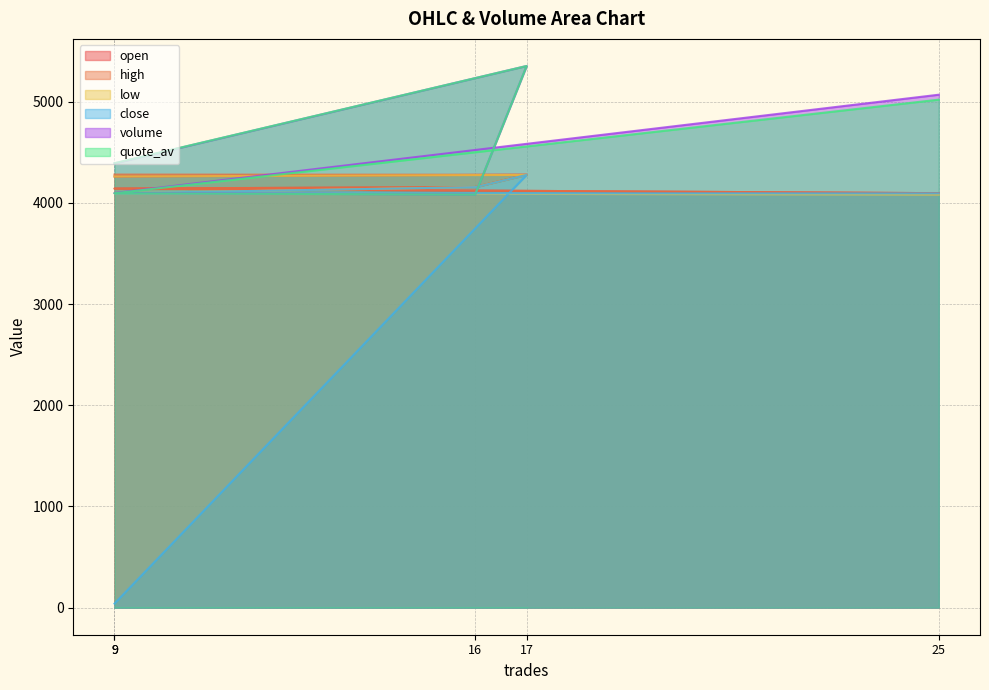

How many lines are shown in the chart?

6